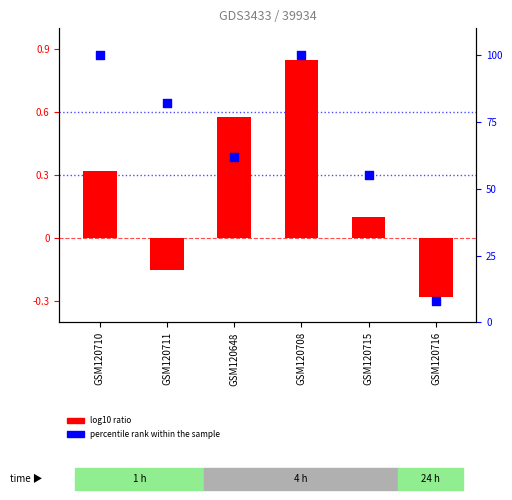

Which series has the largest Y range (max minus min)?

percentile rank within the sample